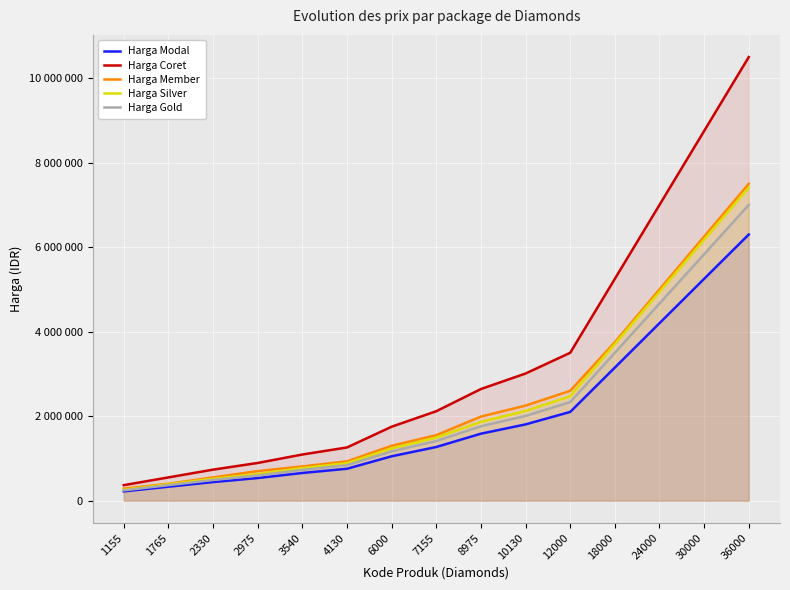

List the labels in order of Harga Silver value, smallest first.

1155, 1765, 2330, 2975, 3540, 4130, 6000, 7155, 8975, 10130, 12000, 18000, 24000, 30000, 36000